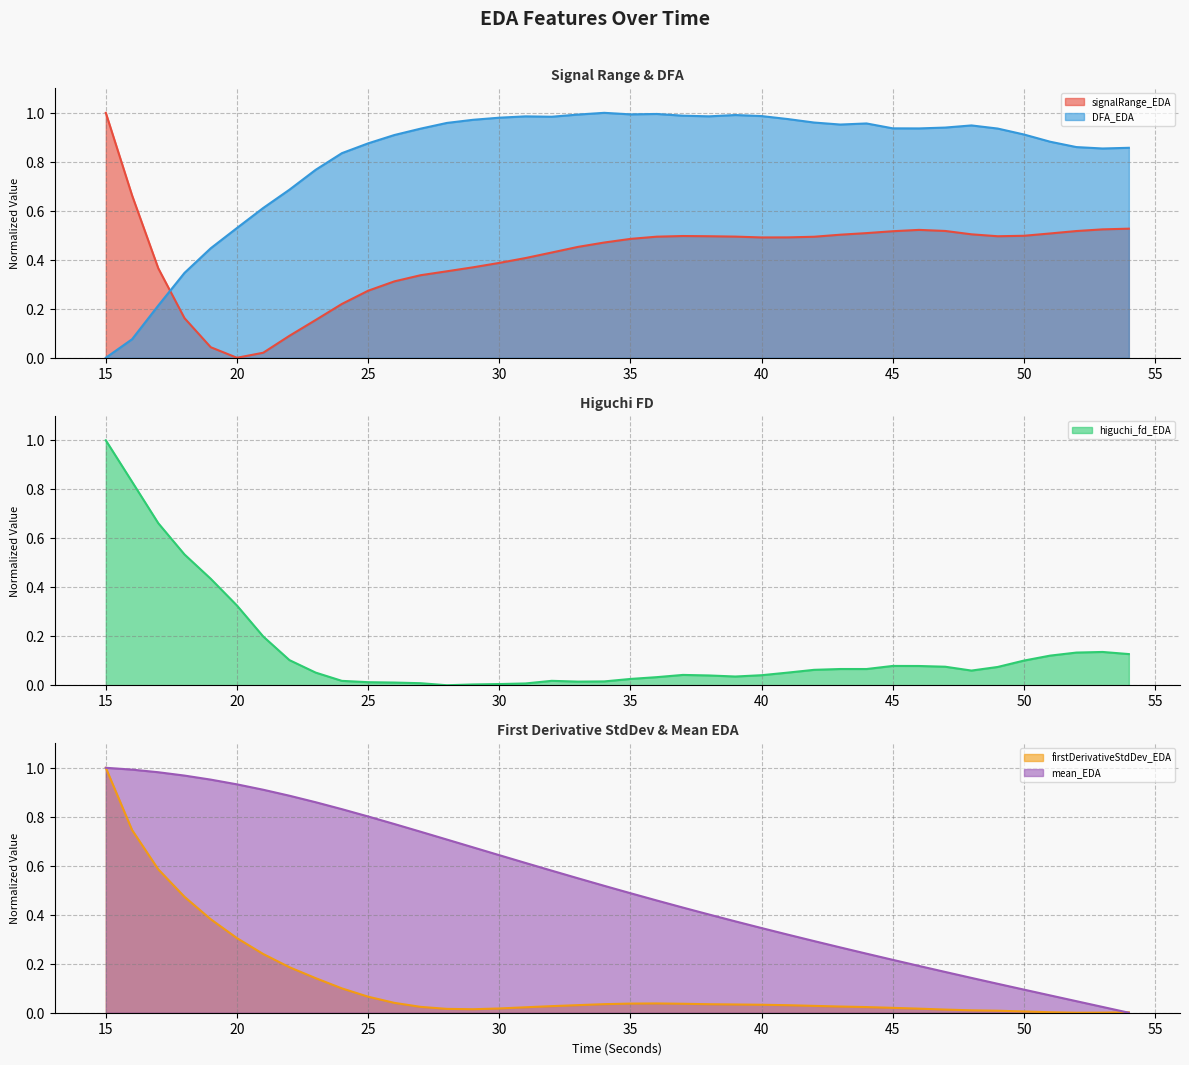

True or false: signalRange_EDA and DFA_EDA intersect in this chart.

True